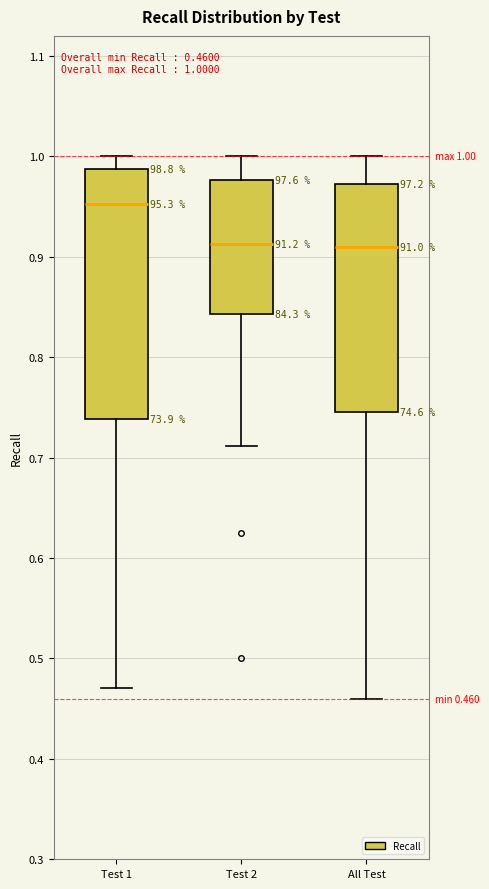

Which box is the tallest, from its lower edge to its upper edge?

Test 1